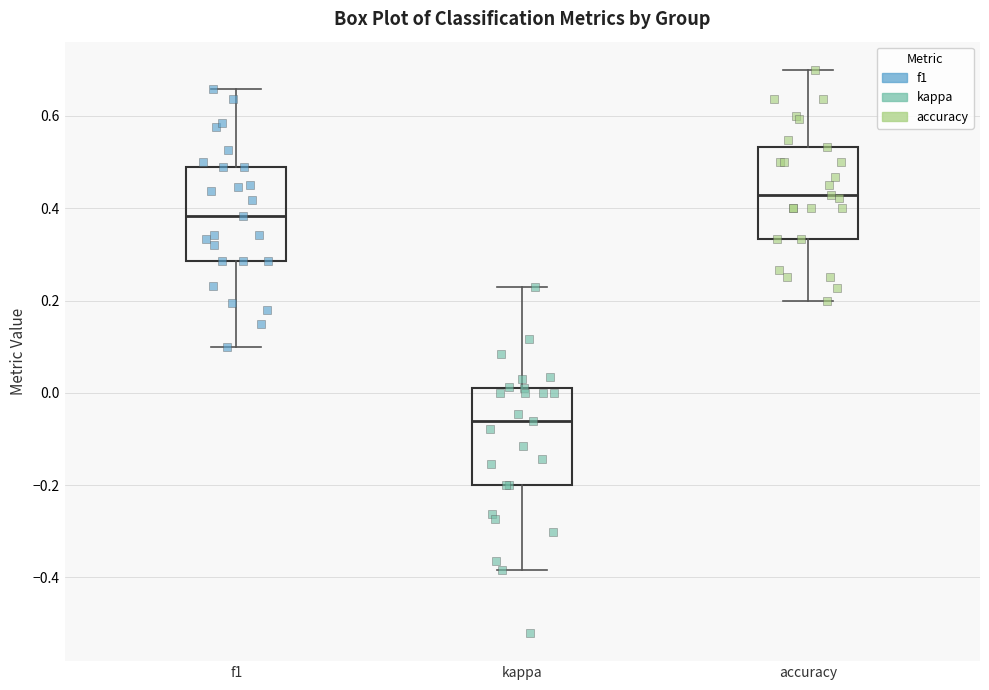

Where is the upper edge of the box for accuracy on the y-axis? The values are not printed on the chart, so give them approximately, as read against the axis.

0.54